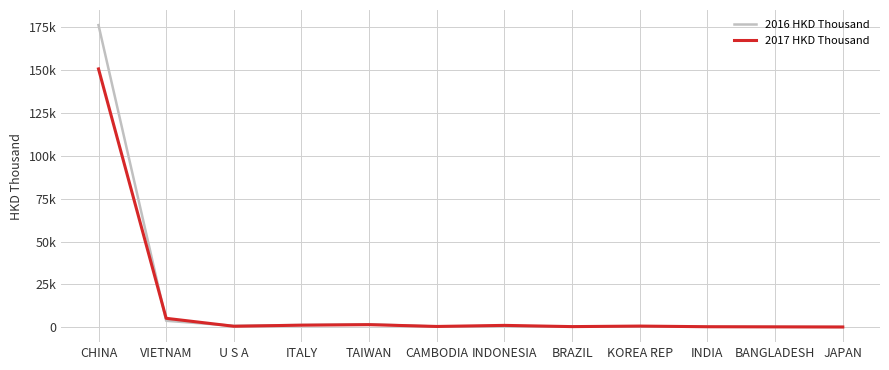

At how many categories does at least one series exceed 105687?

1